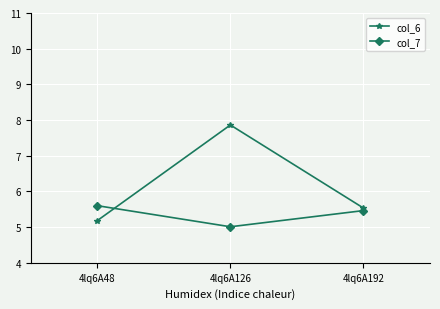

What is the highest value of the col_6 series?

7.9